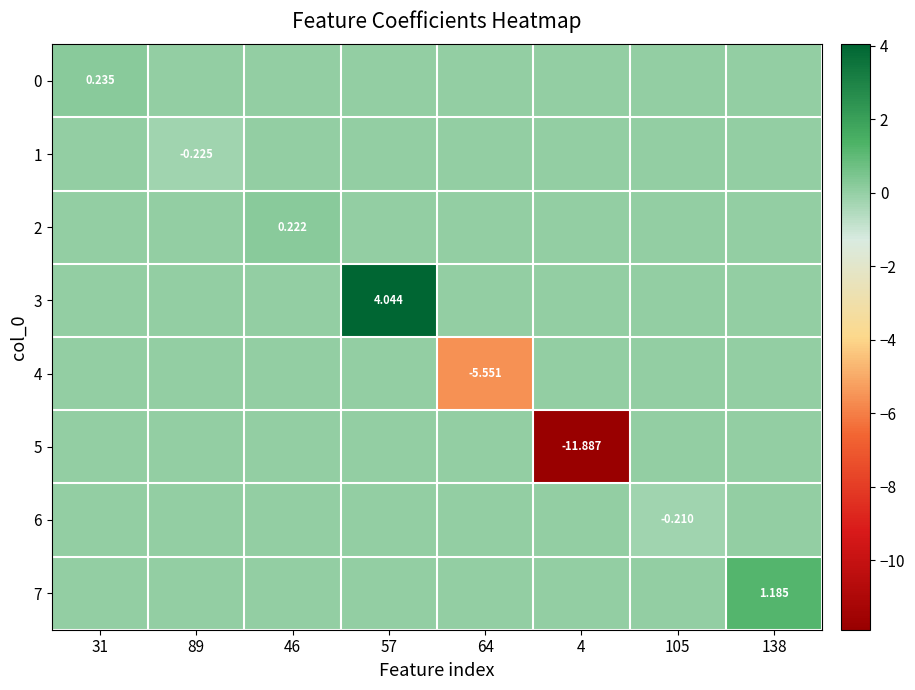

How many positive values does the 0 series have?

1